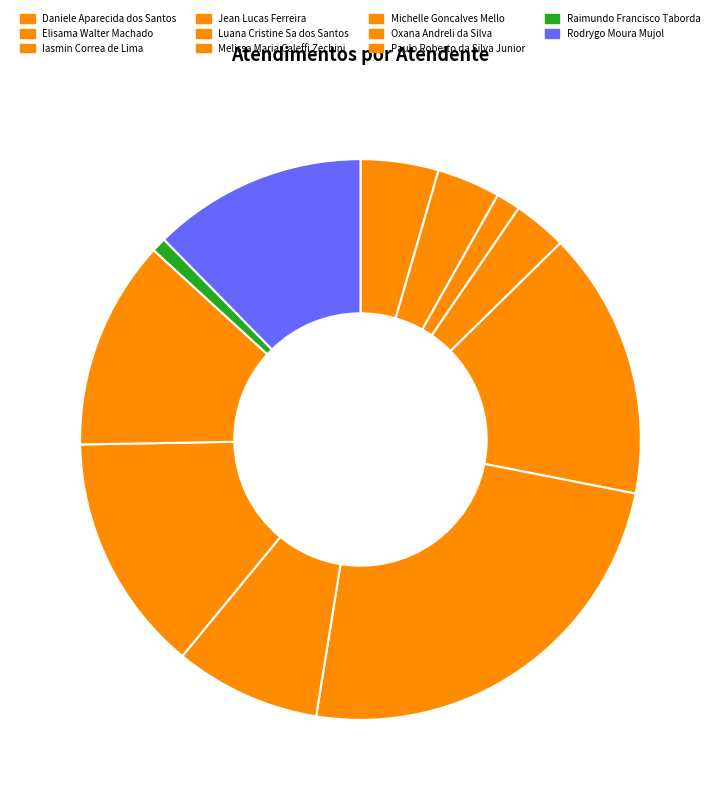

Which slice is the largest?

Melissa Maria Caleffi Zechini